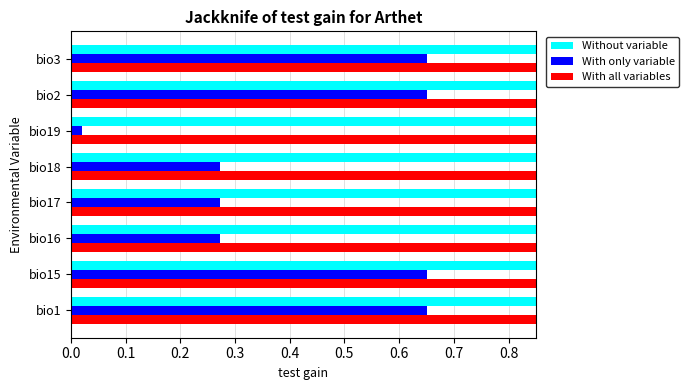

What is the average value of the With only variable series?

0.4